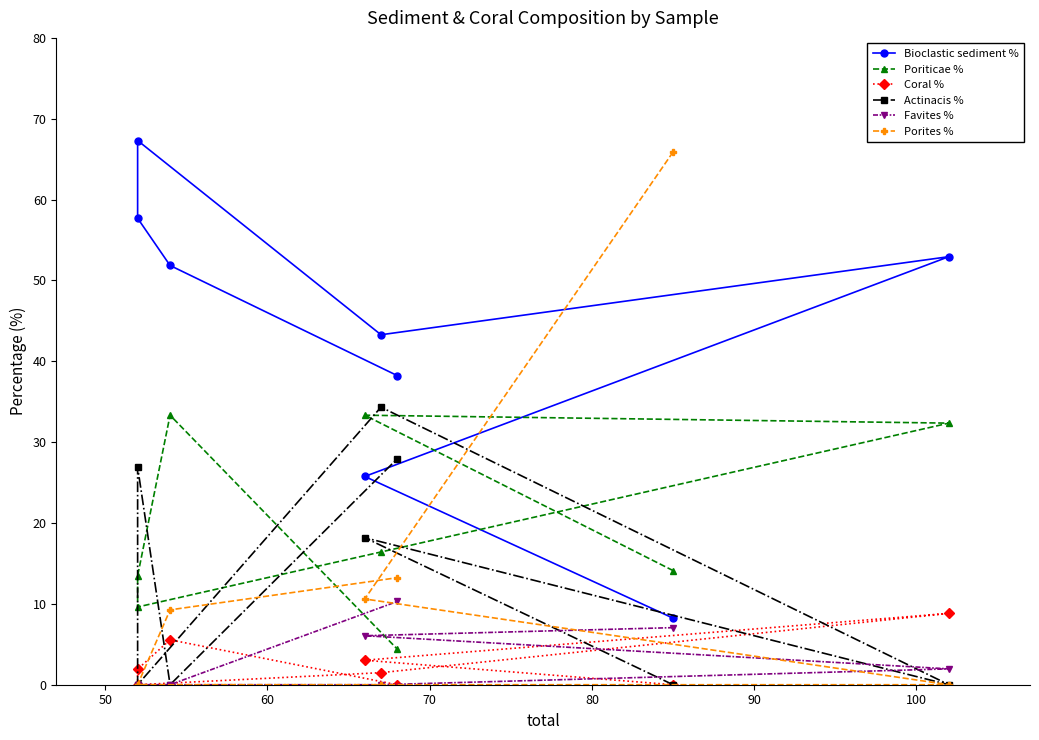

At how many categories does at least one series exceed 67?

1